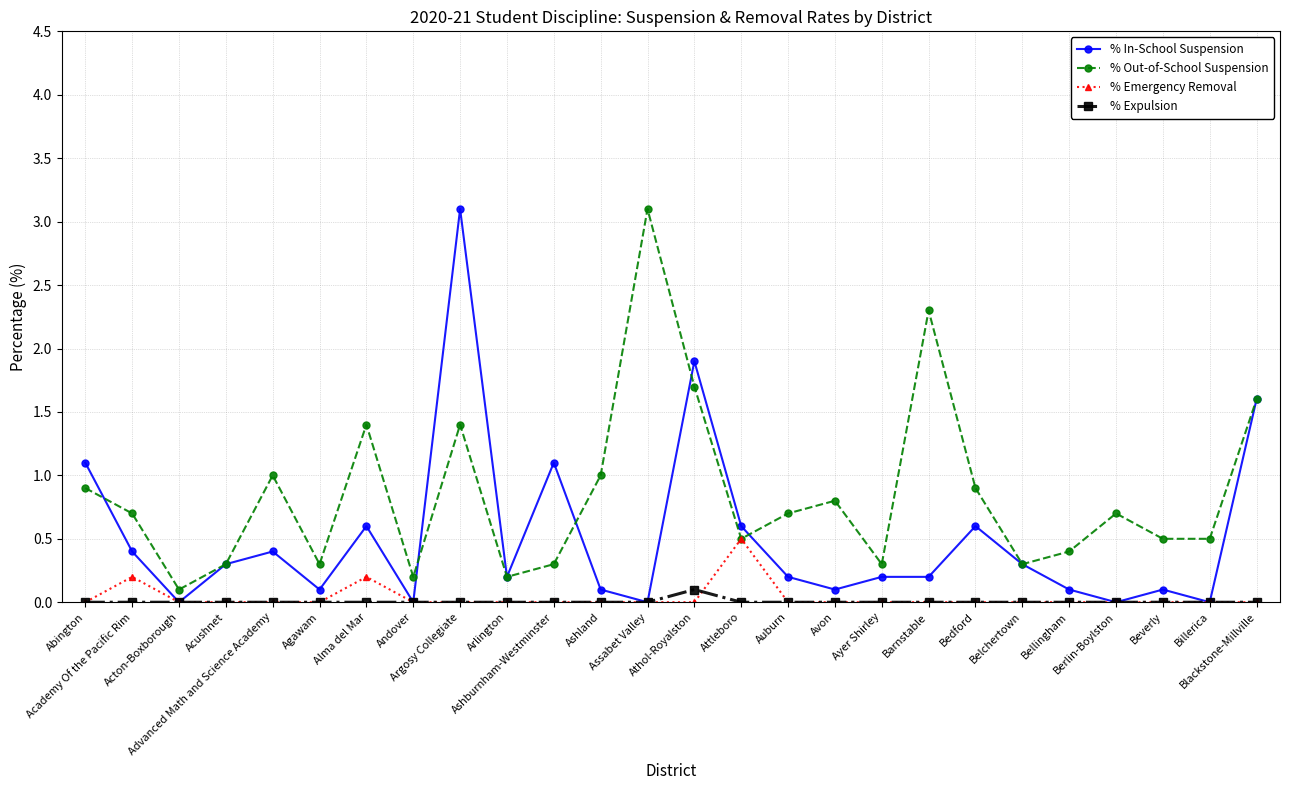

Which series has the largest total across all categories?

% Out-of-School Suspension